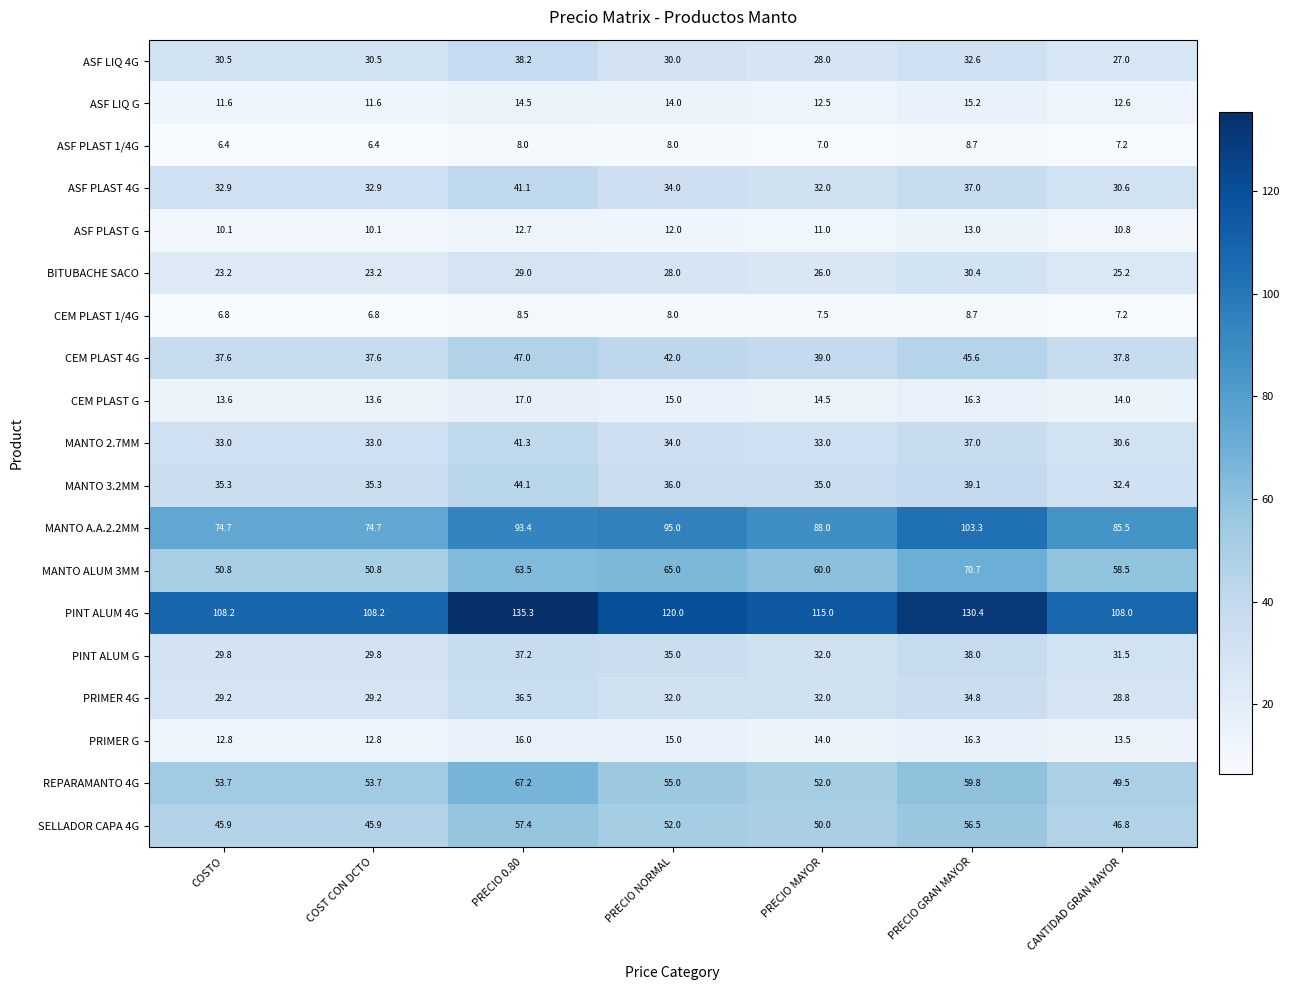

Is the value of ASF PLAST 4G at PRECIO NORMAL greater than the value of MANTO 2.7MM at COSTO?

Yes